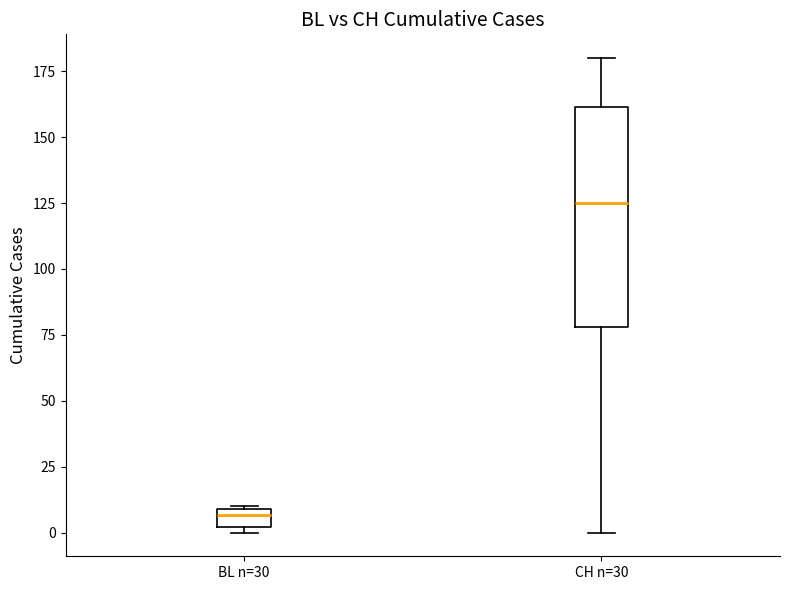

Where does the median line of the box for BL n=30 sit on the y-axis? The values are not printed on the chart, so give them approximately, as read against the axis.

5